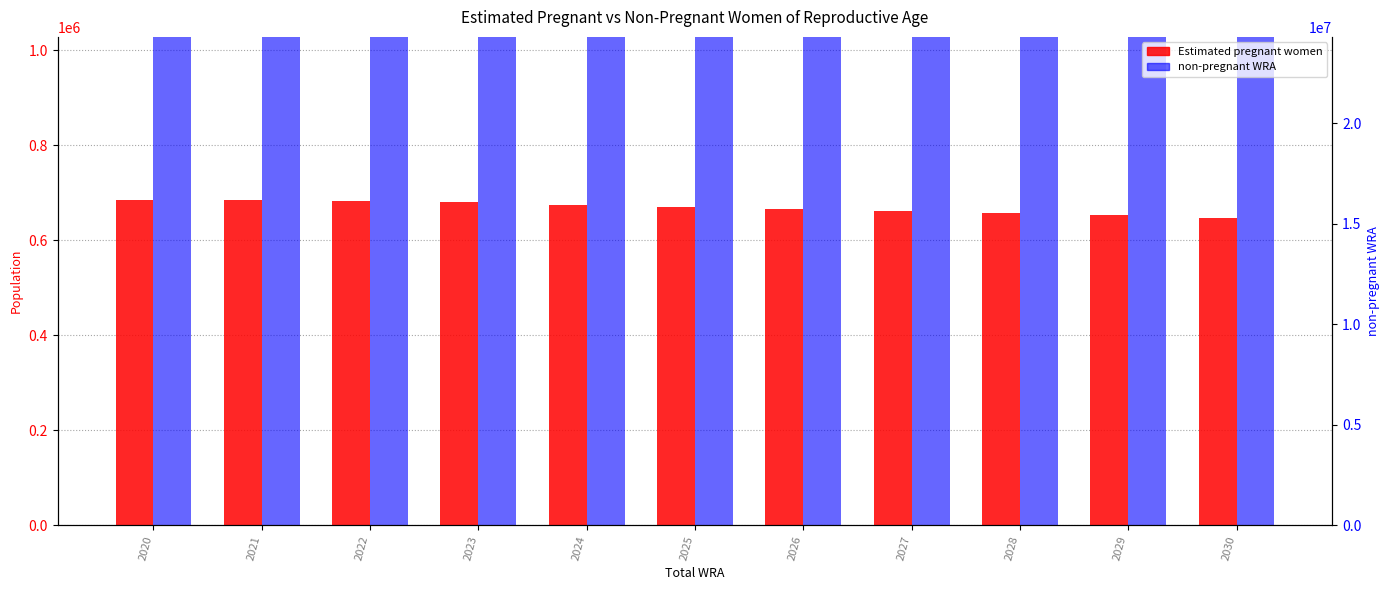

List the series in order of their peak value, highest first.

non-pregnant WRA, Estimated pregnant women